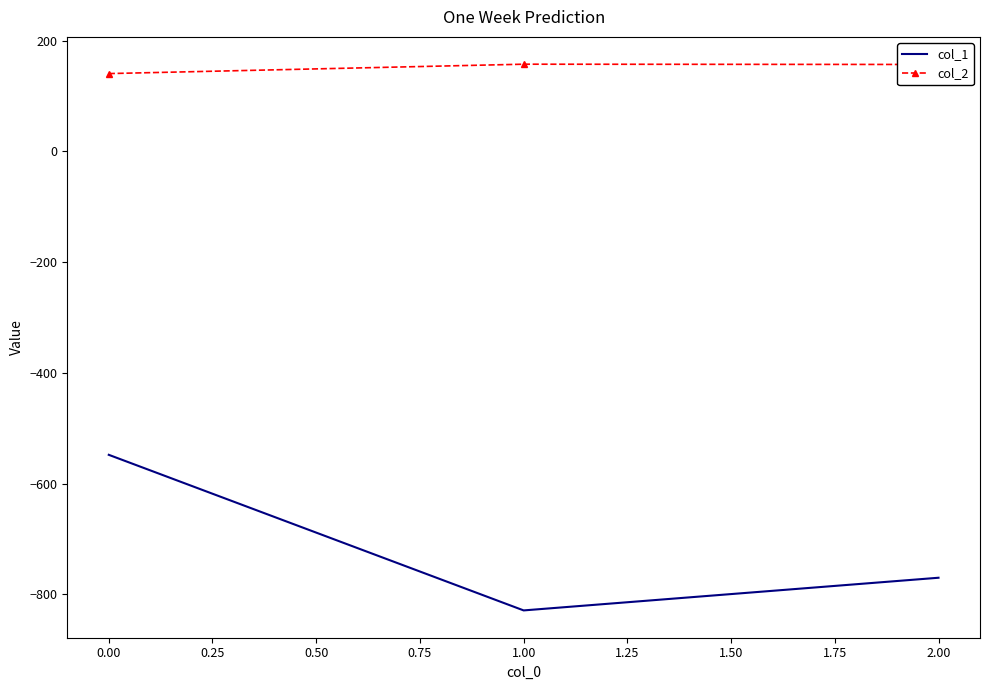

Which series has the largest range (max minus min)?

col_1